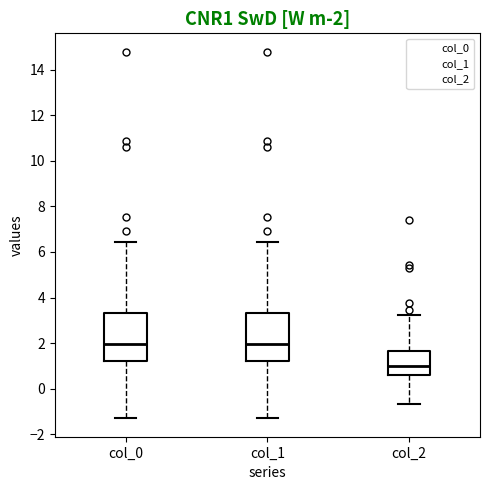

Which box's median line is the lowest?

col_2